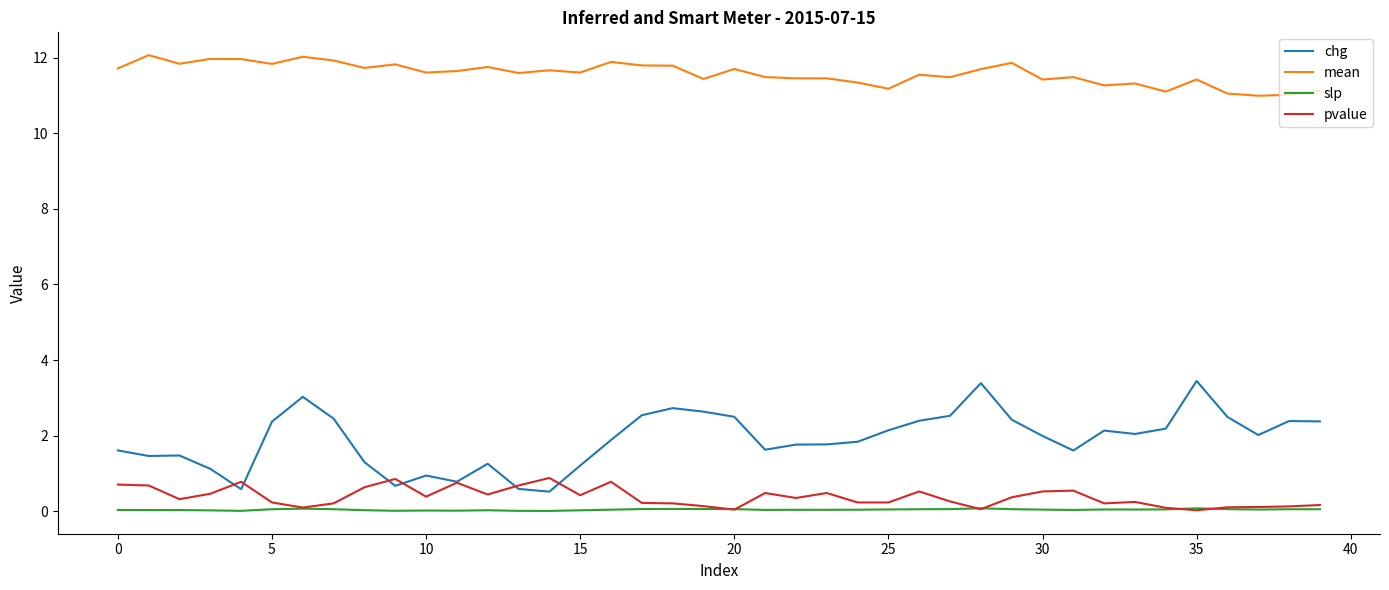

What is the maximum value for slp?

0.1